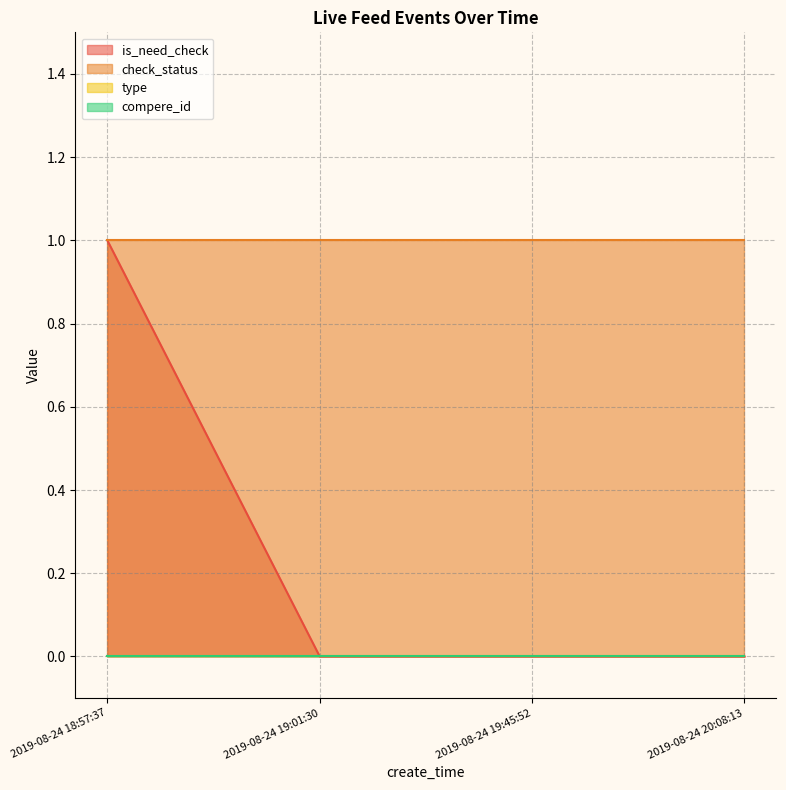

True or false: check_status has a value of 2 at 2019-08-24 19:01:30.

False